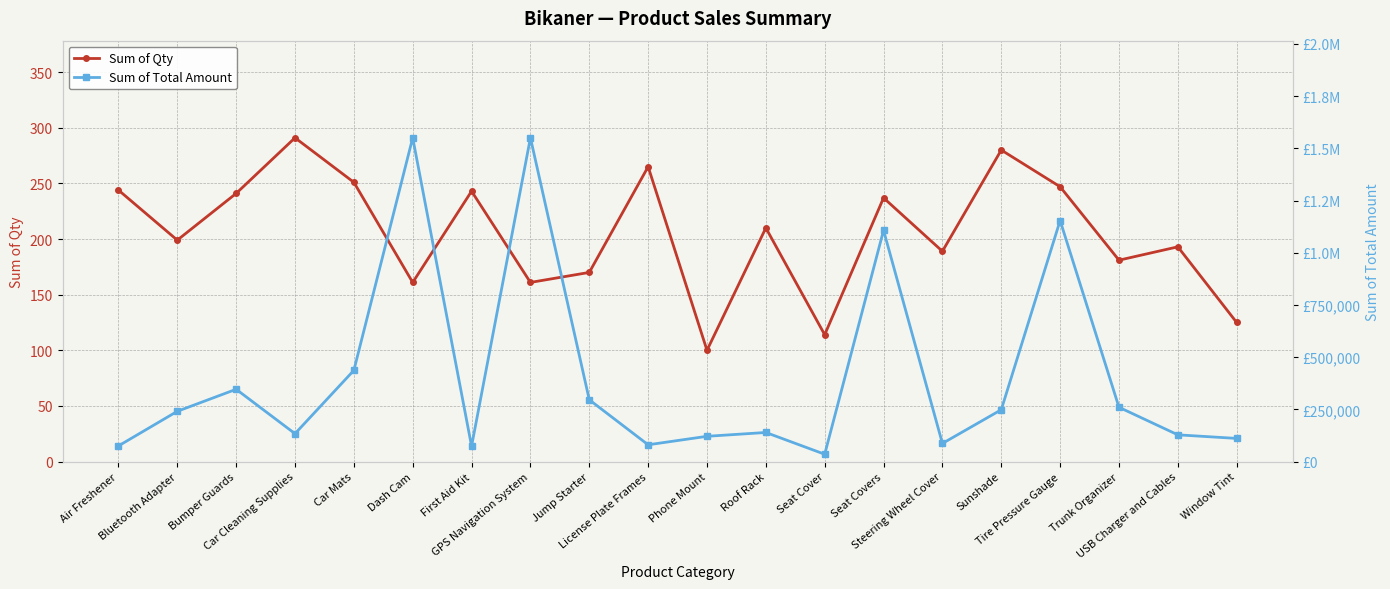

What position from the right is Roof Rack?

9